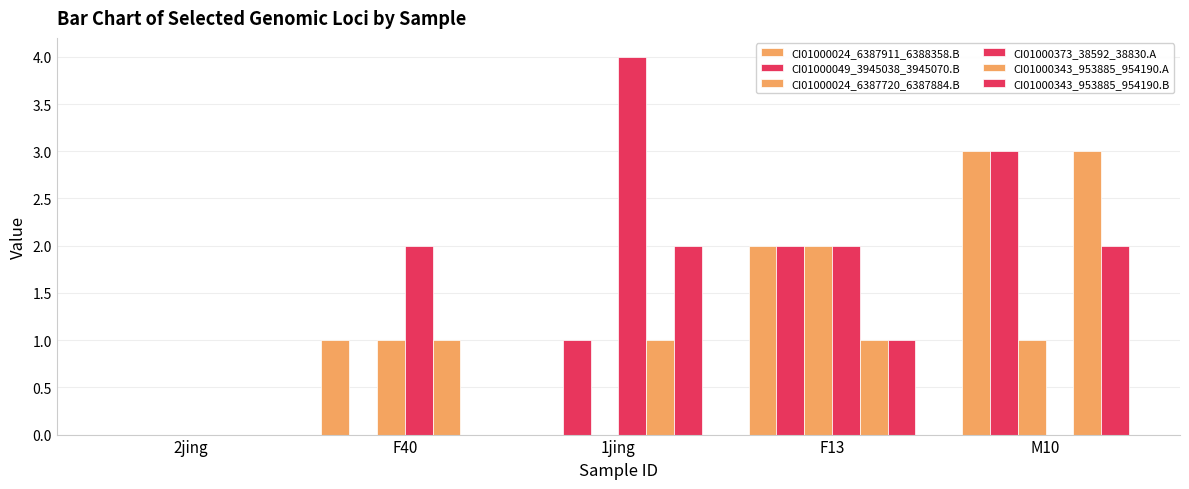

Reading left to right, list all the values displayed in this chart.

CI01000024_6387911_6388358.B: 0	1	0	2	3
CI01000049_3945038_3945070.B: 0	0	1	2	3
CI01000024_6387720_6387884.B: 0	1	0	2	1
CI01000373_38592_38830.A: 0	2	4	2	0
CI01000343_953885_954190.A: 0	1	1	1	3
CI01000343_953885_954190.B: 0	0	2	1	2